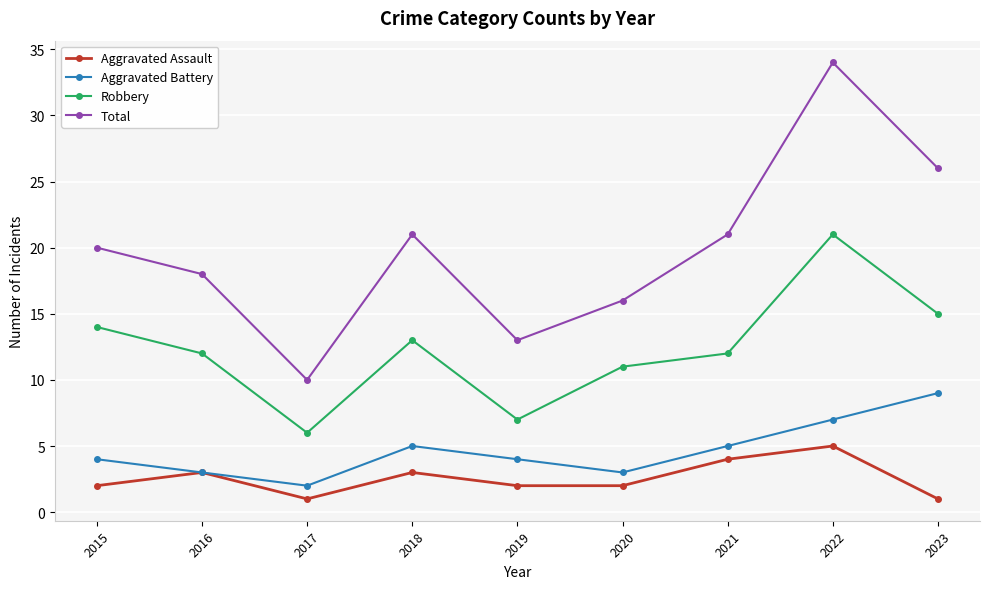

Reading left to right, what are all the values shown in this chart?

Aggravated Assault: 2015=2	2016=3	2017=1	2018=3	2019=2	2020=2	2021=4	2022=5	2023=1
Aggravated Battery: 2015=4	2016=3	2017=2	2018=5	2019=4	2020=3	2021=5	2022=7	2023=9
Robbery: 2015=14	2016=12	2017=6	2018=13	2019=7	2020=11	2021=12	2022=21	2023=15
Total: 2015=20	2016=18	2017=10	2018=21	2019=13	2020=16	2021=21	2022=34	2023=26